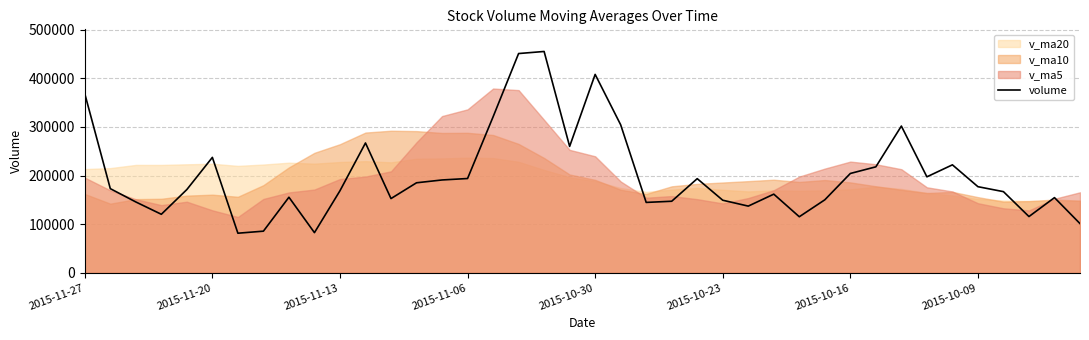

What is the smallest value displayed?

81468.2